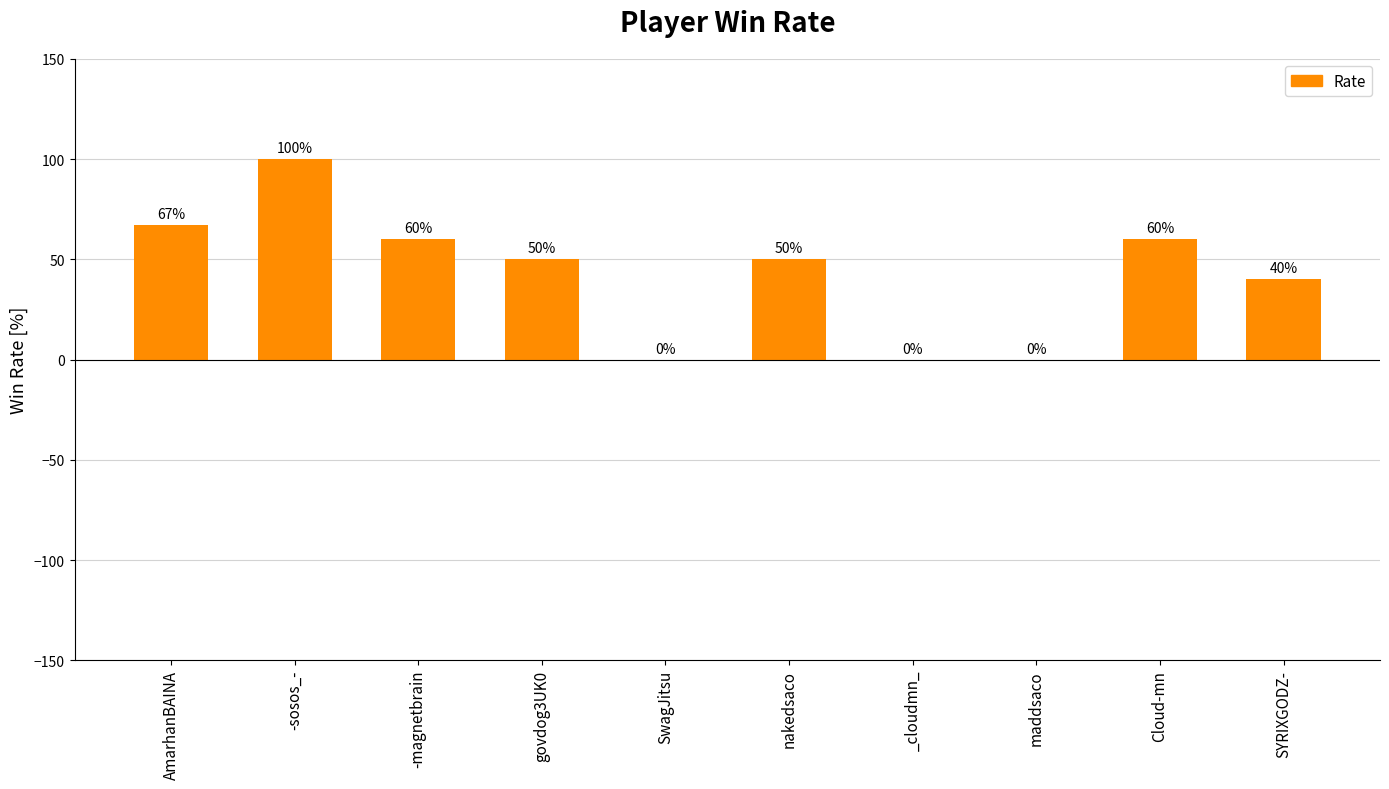

The chart shows a value of 50 at _cloudmn_. True or false?

False